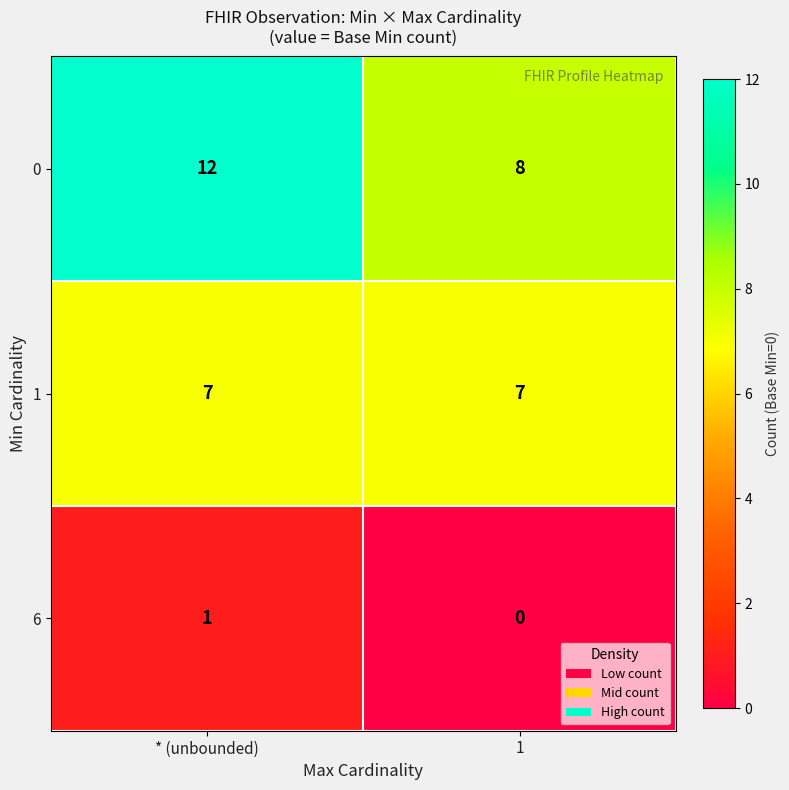

List the series in order of their peak value, lowest first.

6, 1, 0